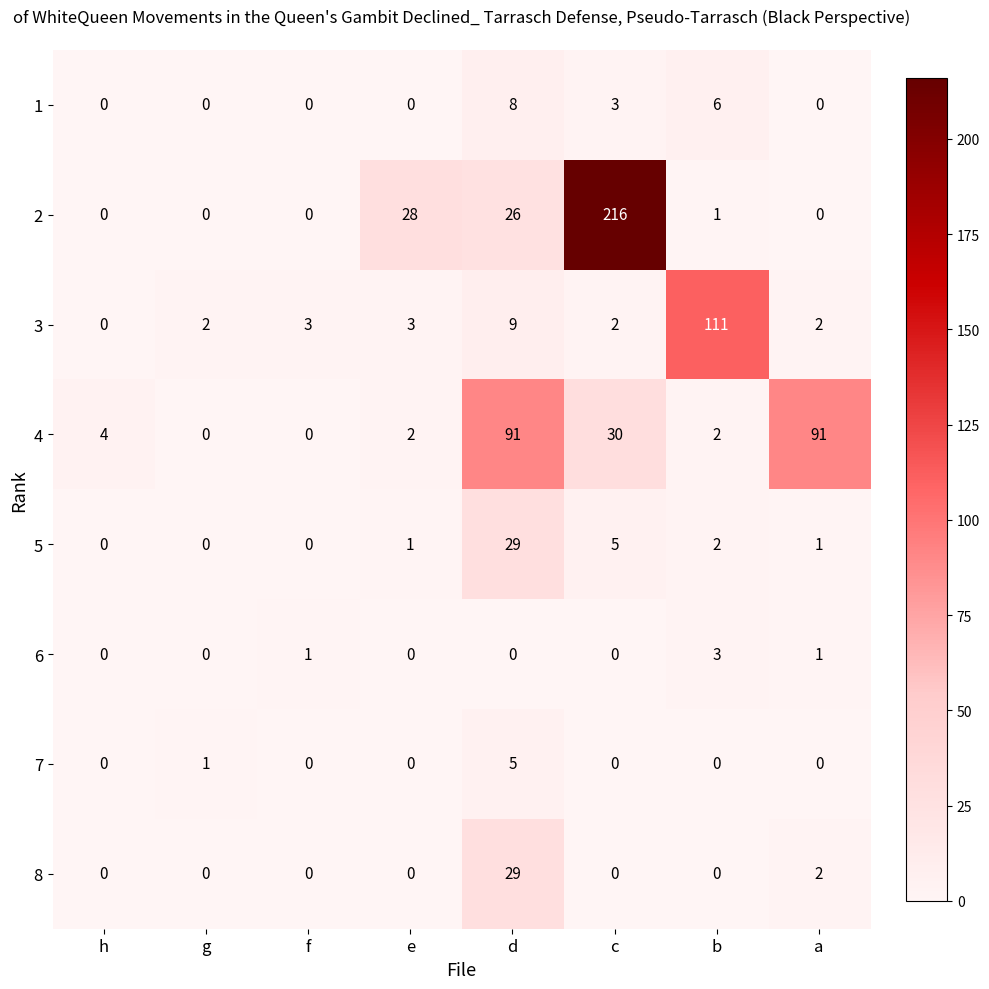

What is the highest value of the 4 series?

91